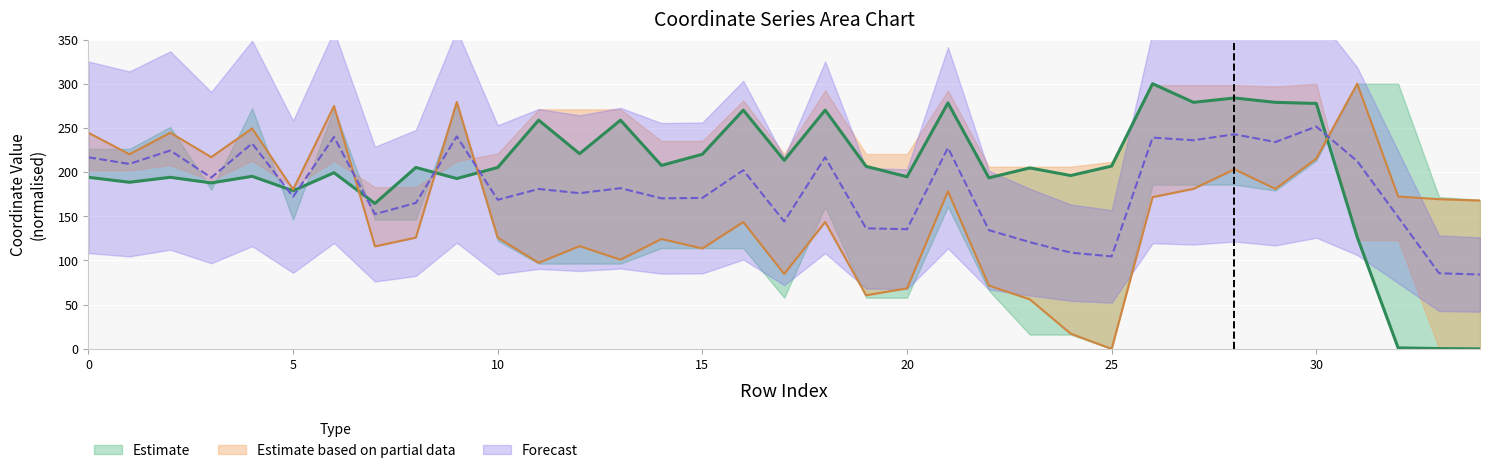

What is the difference between the maximum and minimum values in the x1 series?

300.0